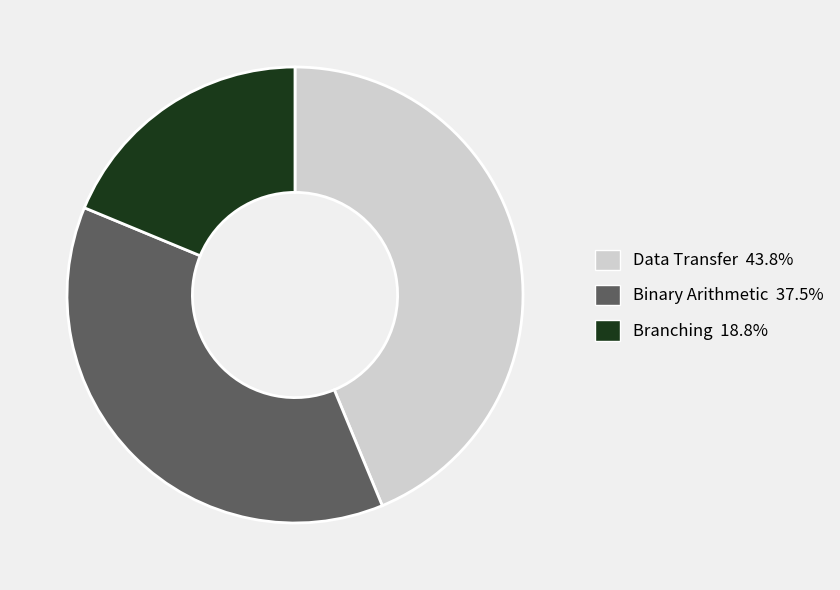

Do Branching and Data Transfer together represent more than half of the pie?

Yes